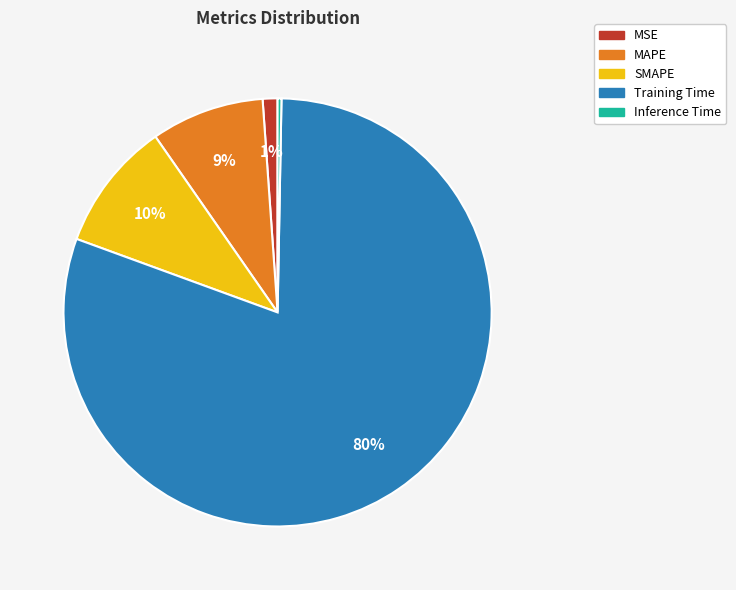

Is it true that Inference Time is 0% of the pie?

True